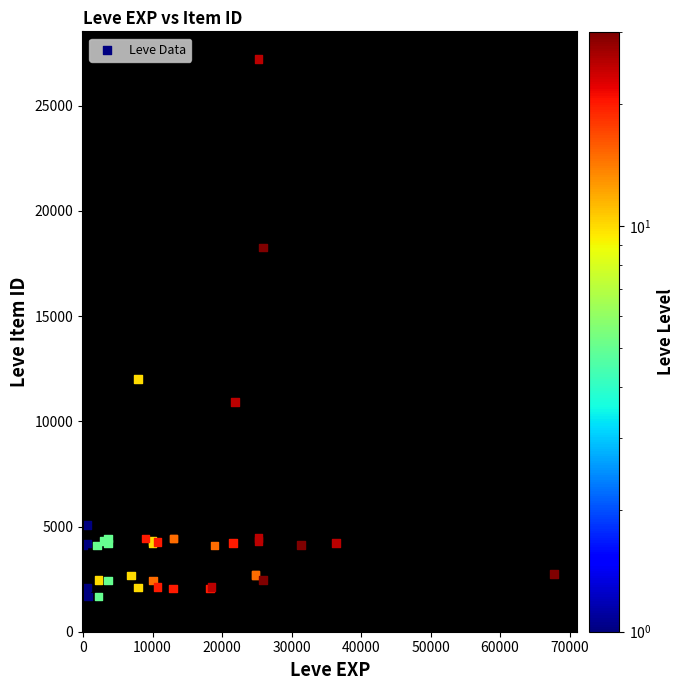

What Y value in the scatter plot is closest to 14448?

12018